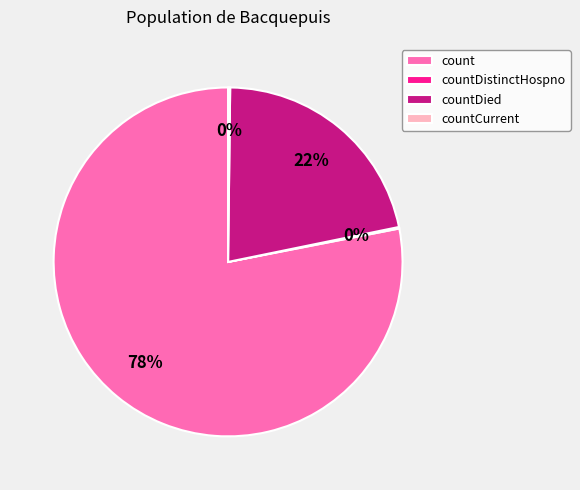

To the nearest percent, what is the average slice percentage?

25%